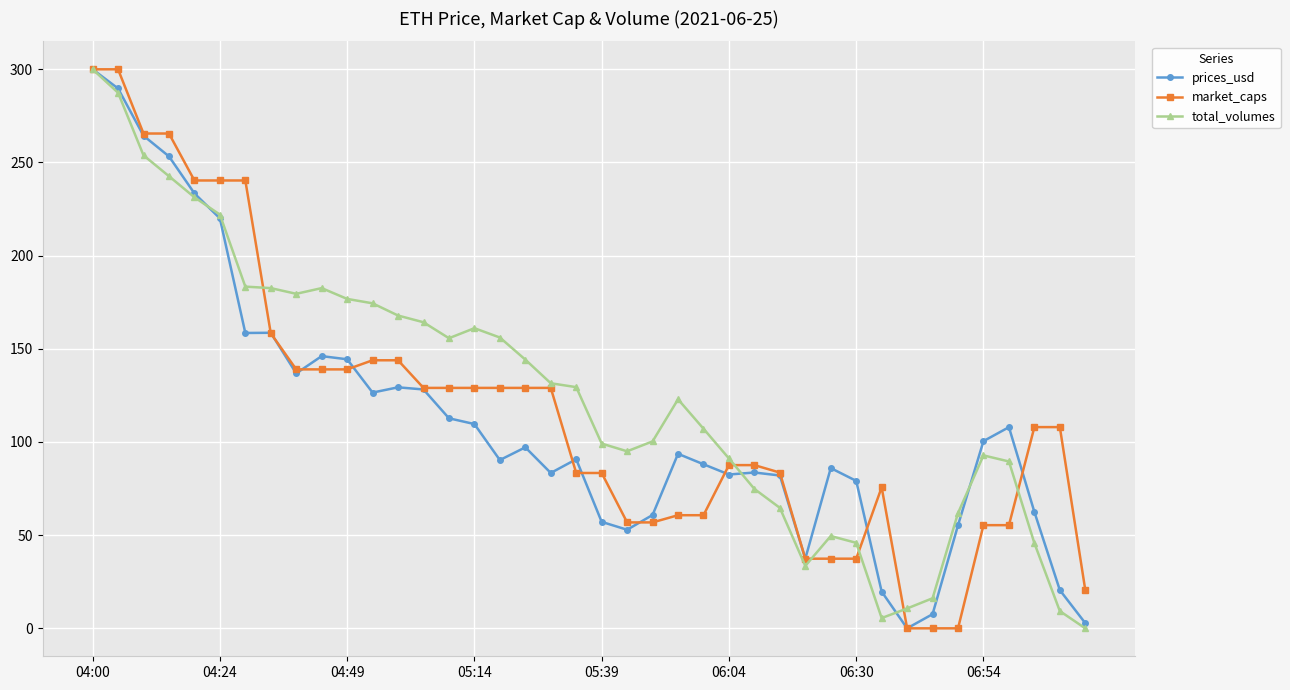

Which series has the largest total across all categories?

total_volumes